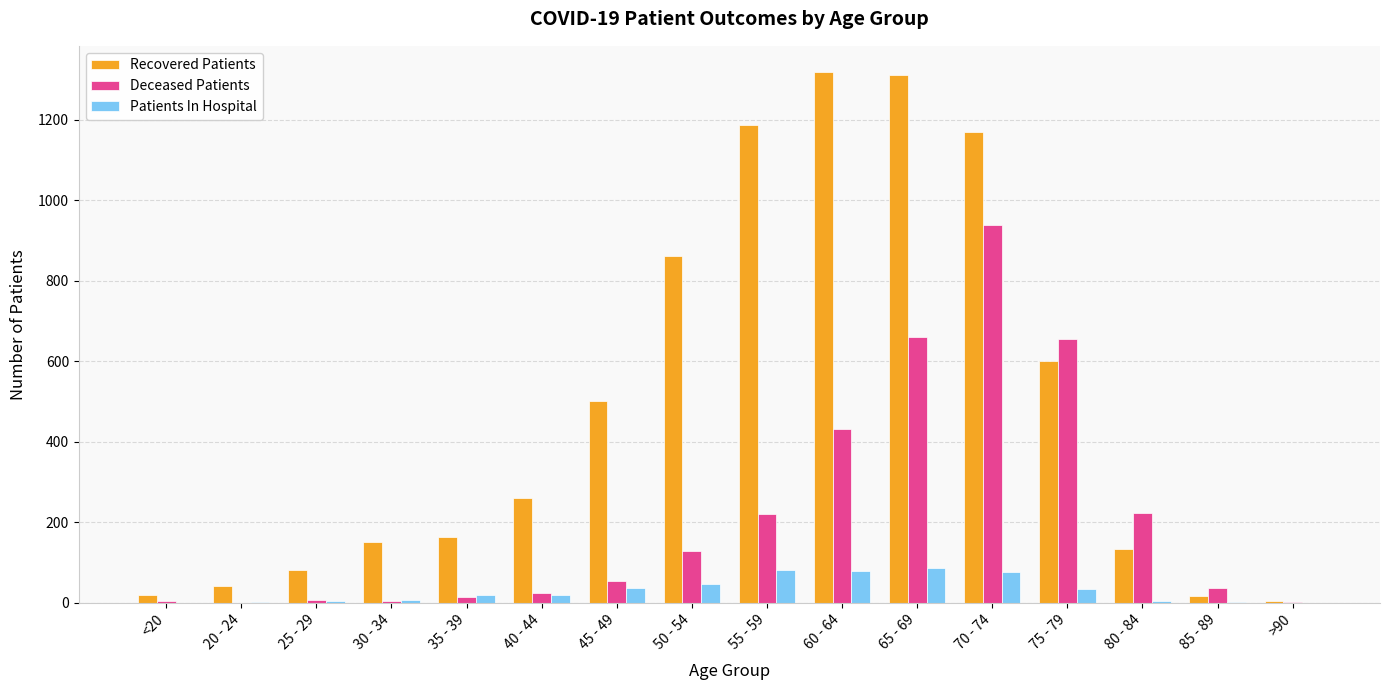

Is it true that Deceased Patients equals 142 at 55 - 59?

False